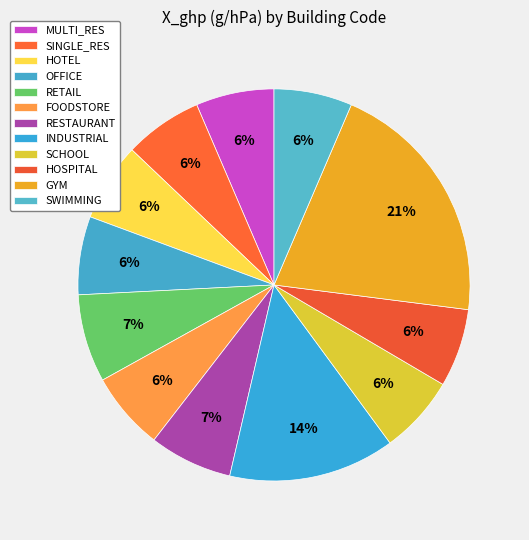

How many segments does this pie chart have?

12